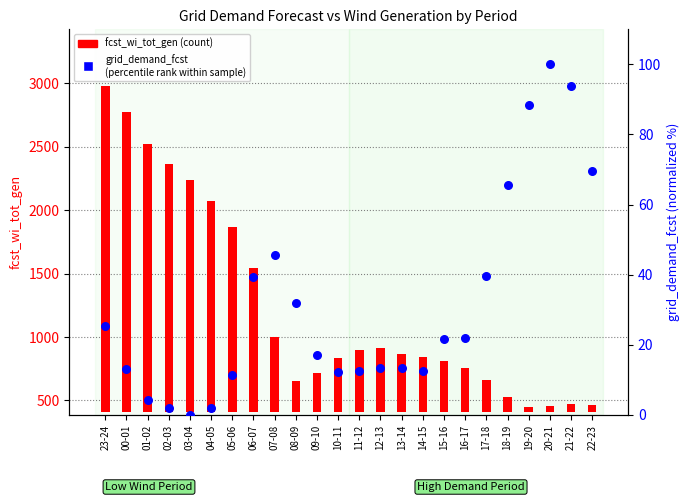

What is the change in value from 01-02 to 18-19?

+61.4